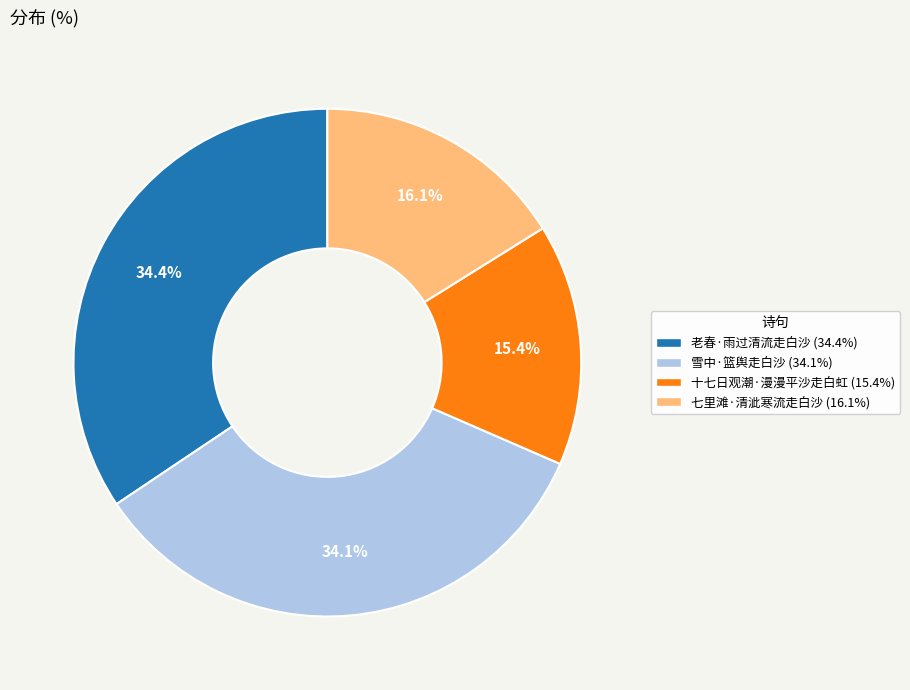

What percentage is the 七里滩·清泚寒流走白沙 slice, to the nearest percent?

16%